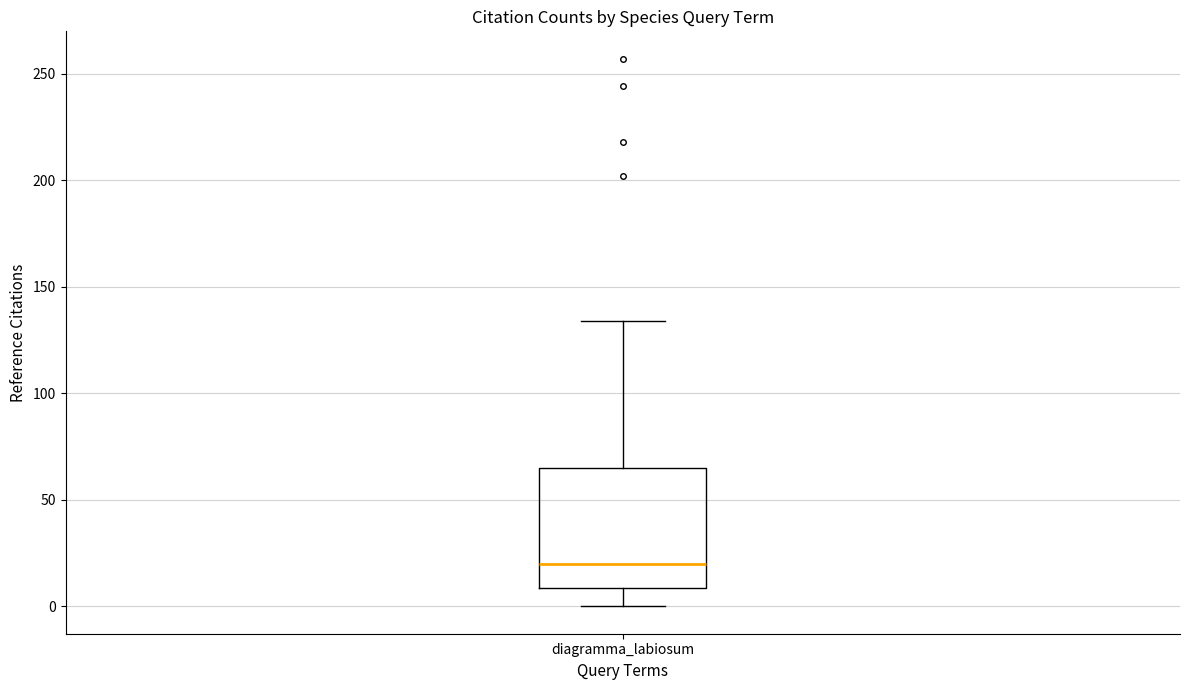

Transcribe this box plot: give where the median line is, the range the box spans, and where the two whiskers end, as read against the y-axis. The values are not printed on the chart, so give them approximately, as read against the axis.

median 20, box 10 to 65, whiskers 0 to 135